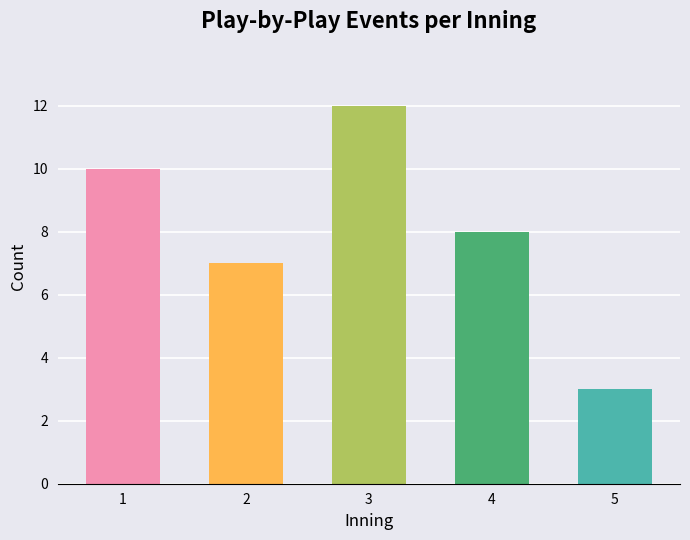

How many series are shown in this chart?

1